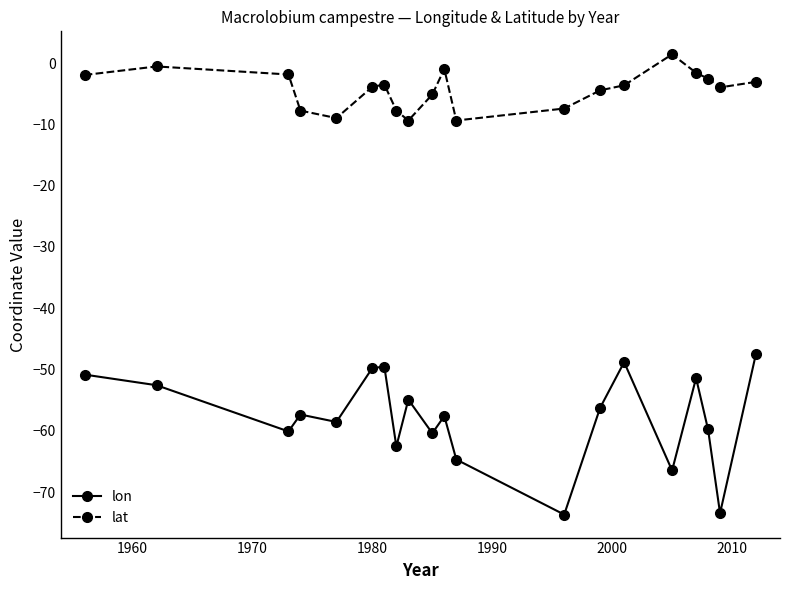

What is the value of the lon point at the 5th from the left?

-58.5